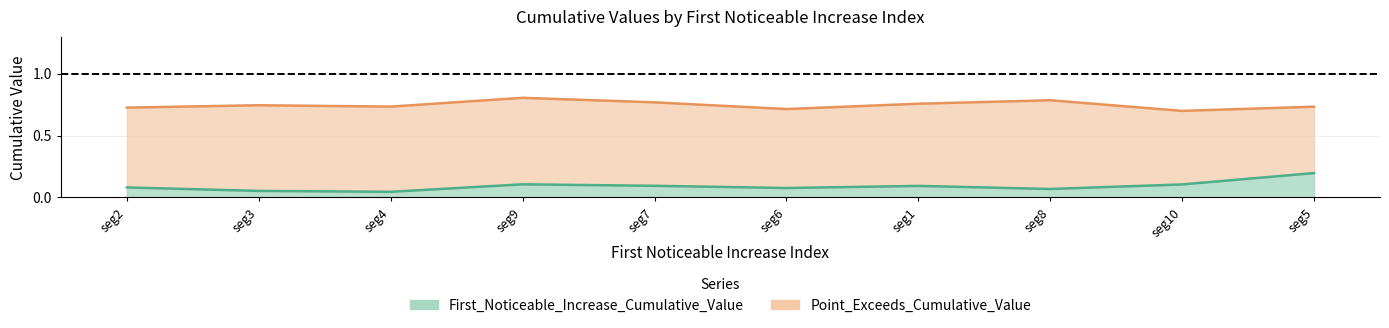

Between 51 and 32, which is larger?

51